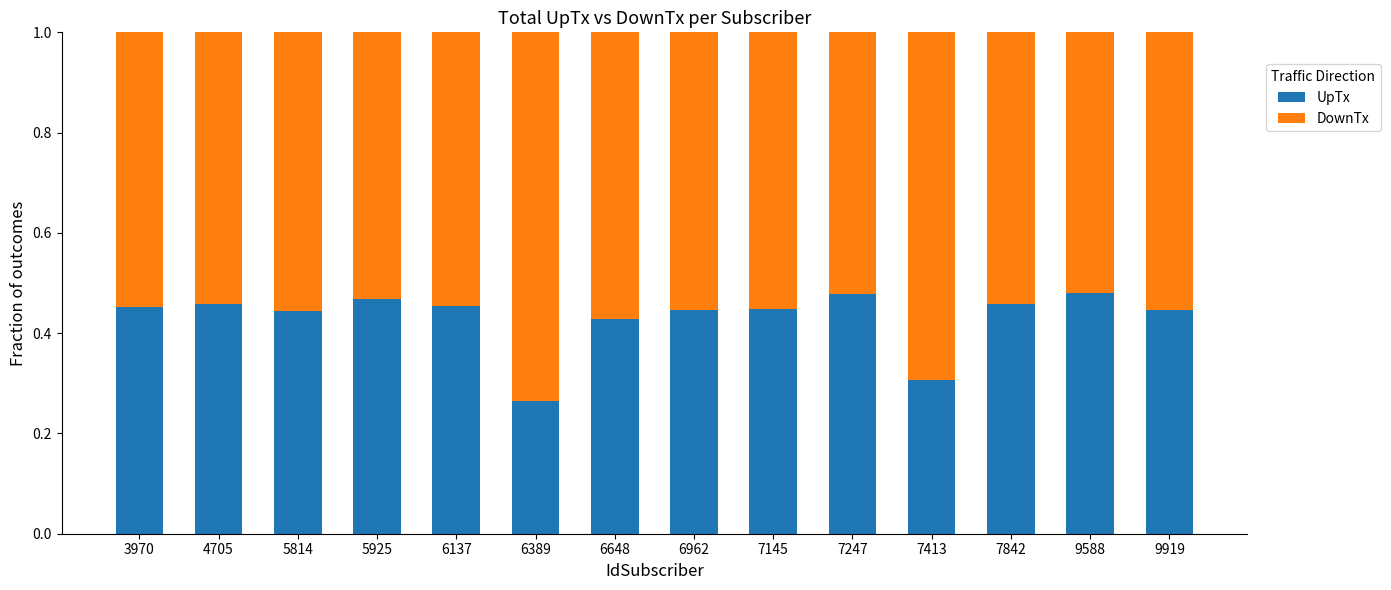

Is it true that UpTx equals 0.2 at 5814?

False